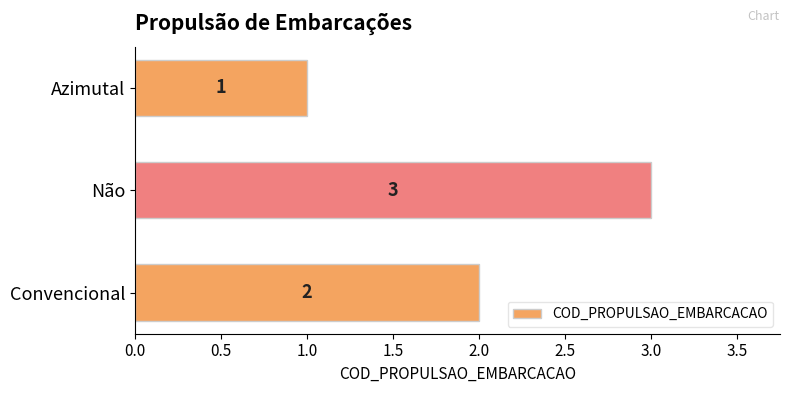

Is it true that the value at Convencional is 2?

True